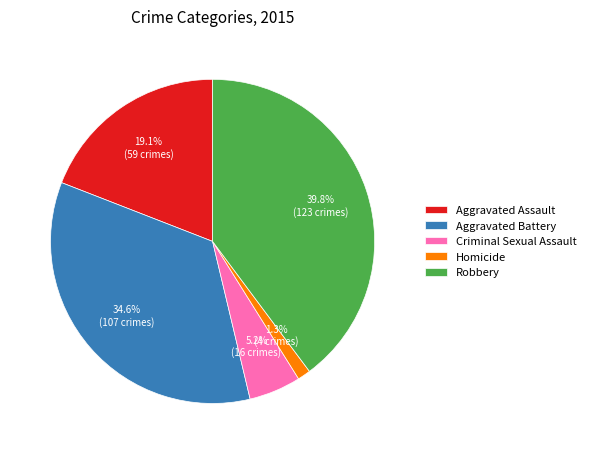

What is the total percentage of Robbery and Aggravated Assault?

58.9%